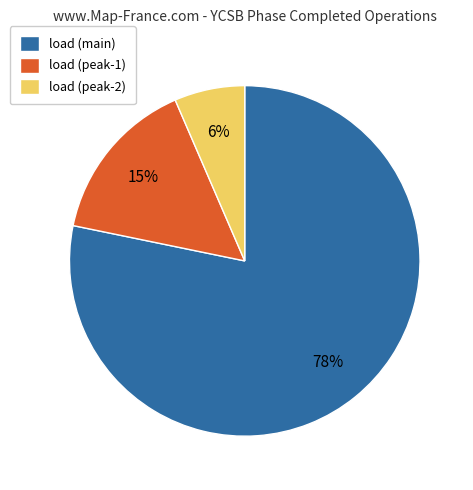

Which has a higher value, load (peak-2) or load (main)?

load (main)